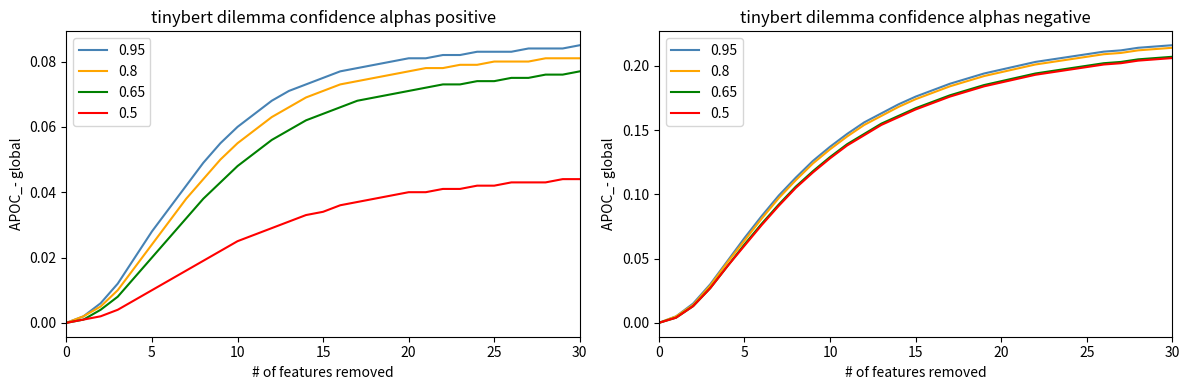

What is the maximum value for 0.65?

0.1